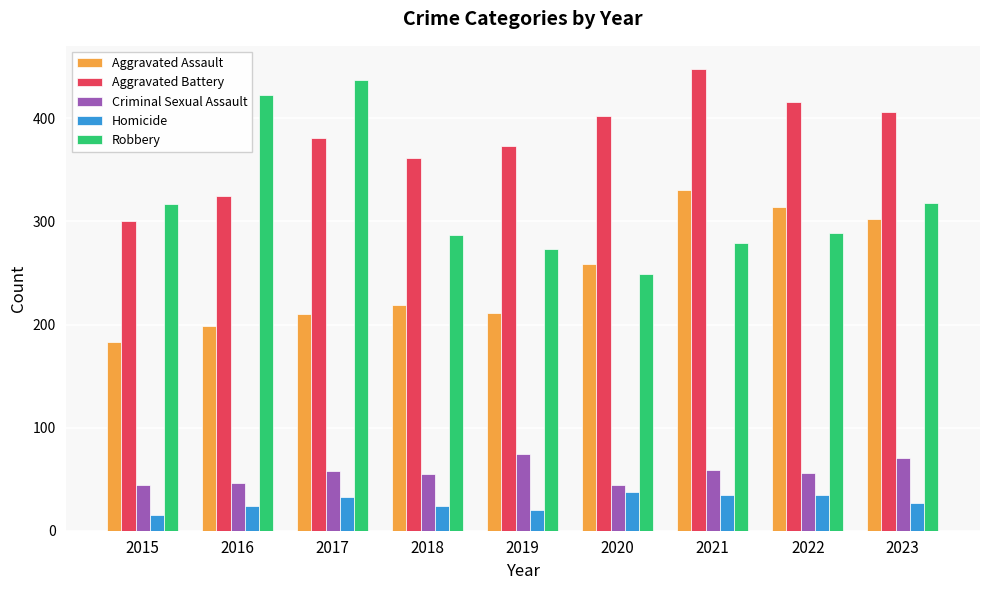

How many values in the Aggravated Battery series are below 381?

4